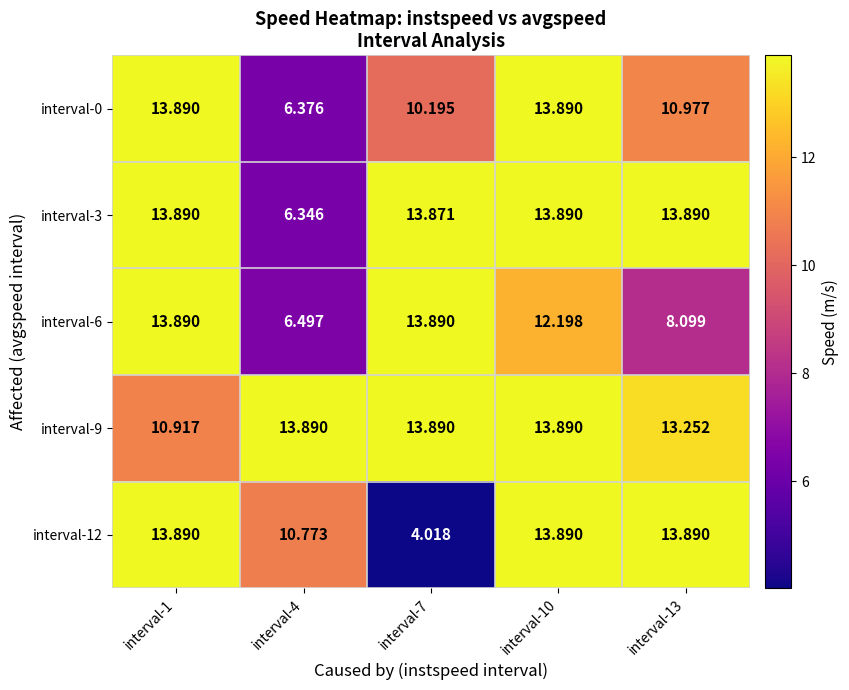

Is the value of interval-6 at interval-4 greater than the value of interval-3 at interval-7?

No